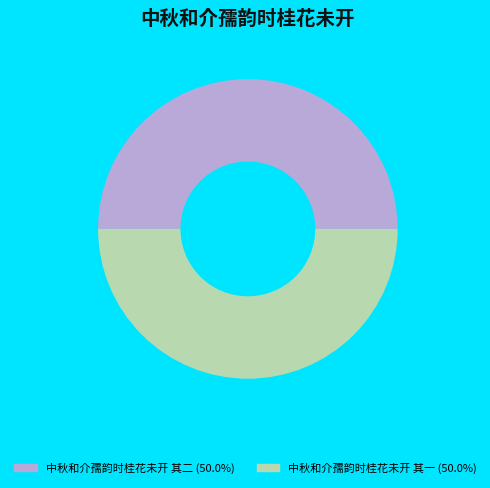

What is the ratio of the value at 中秋和介孺韵时桂花未开 其二 (50.0%) to the value at 中秋和介孺韵时桂花未开 其一 (50.0%)?

1.0